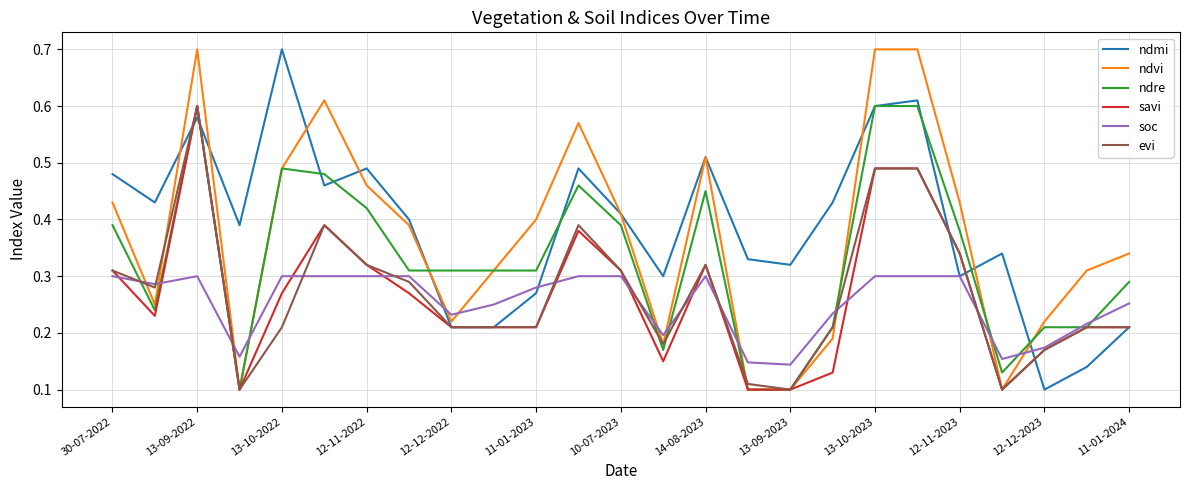

After their last crossing, which series has the higher values: soc or ndvi?

ndvi